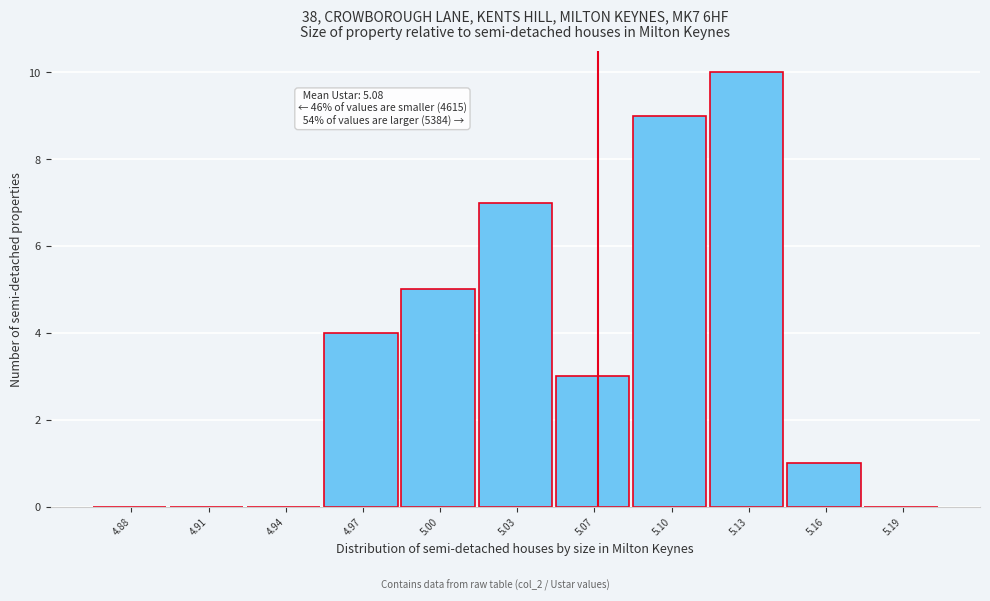

Reading right to left, extract all data points from this chart.

5.19=0	5.16=1	5.13=10	5.10=9	5.07=3	5.03=7	5.00=5	4.97=4	4.94=0	4.91=0	4.88=0